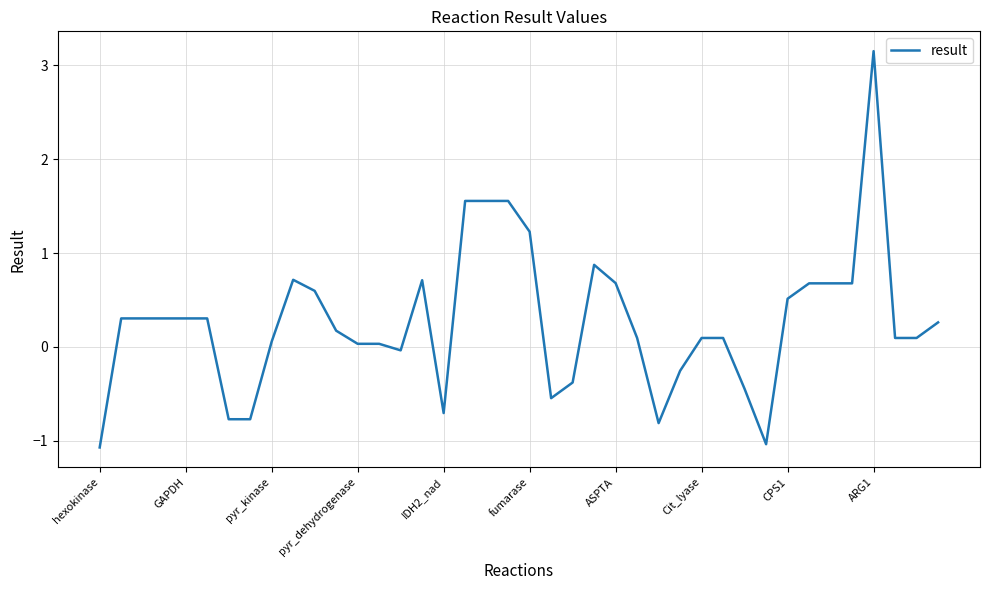

What is the difference between the maximum and minimum values?

4.2